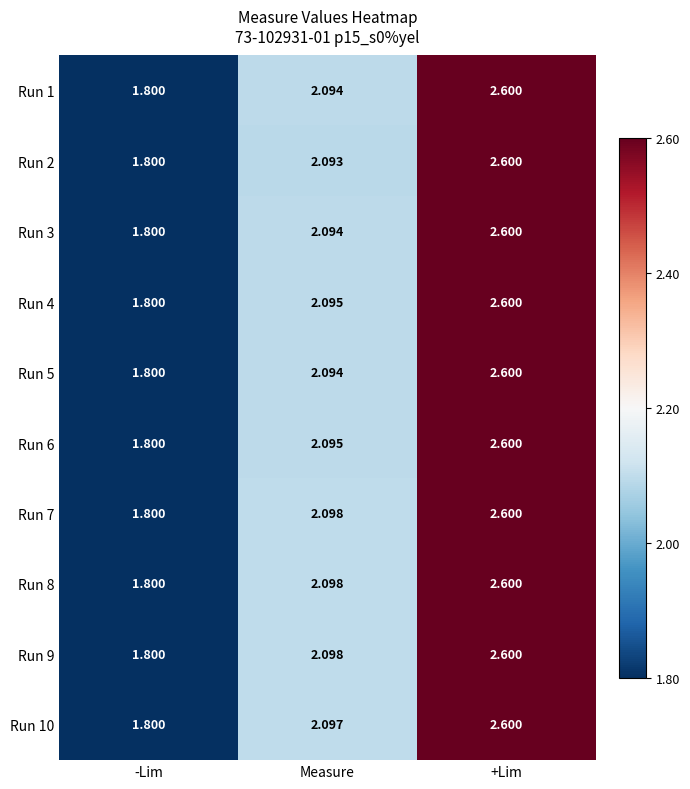

At which category is the sum across all series the highest?

+Lim